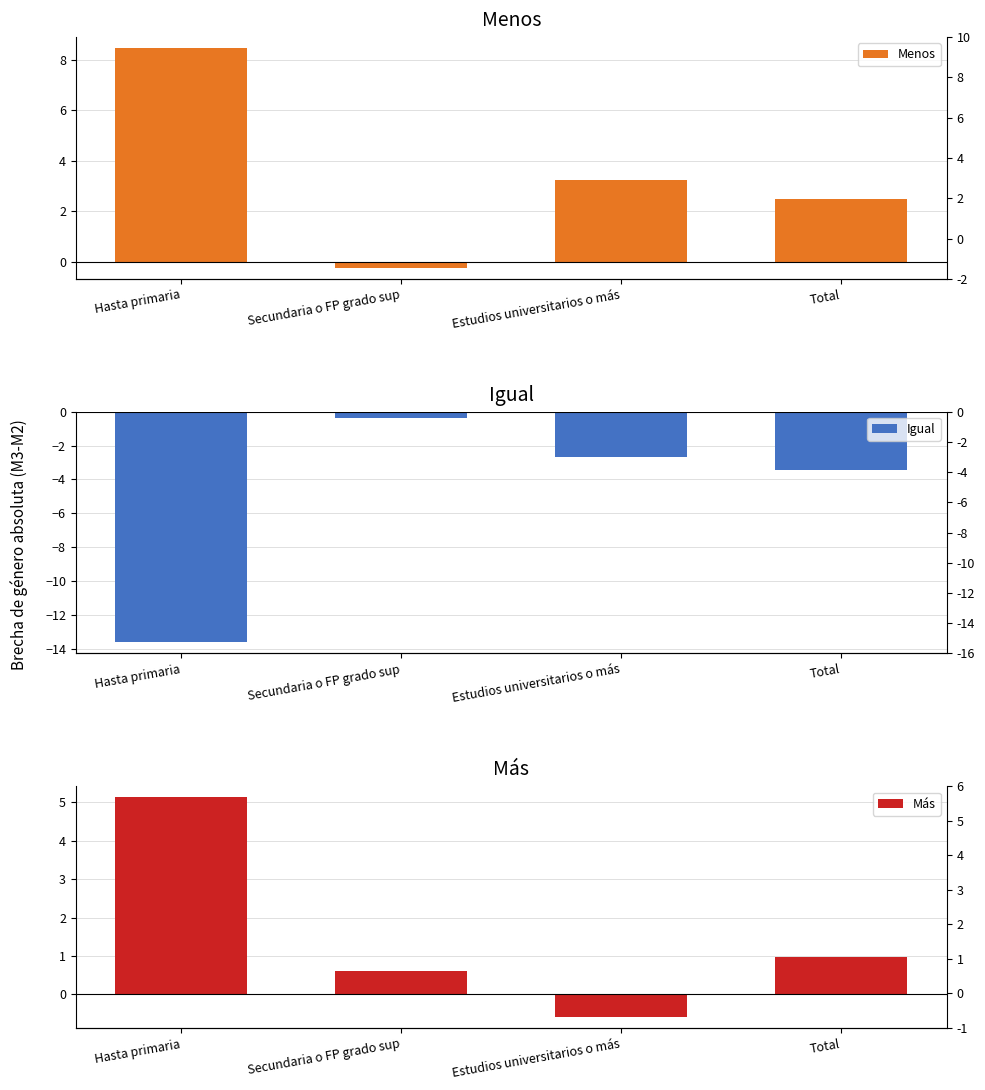

What is the sum of all Igual values?

-20.1